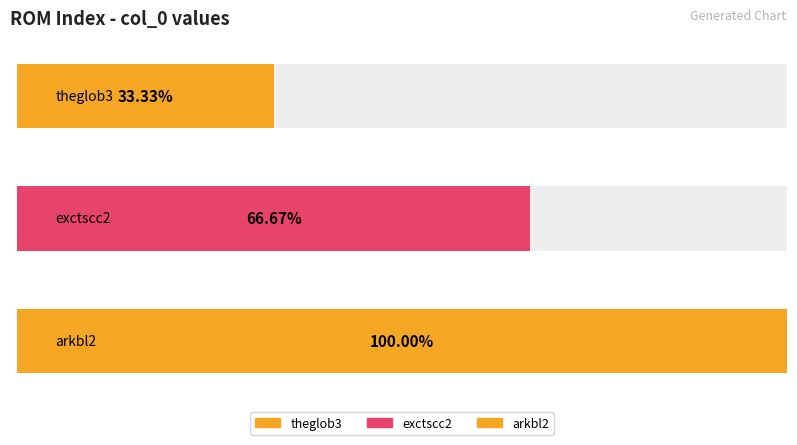

List the labels in order of value, smallest first.

theglob3, exctscc2, arkbl2